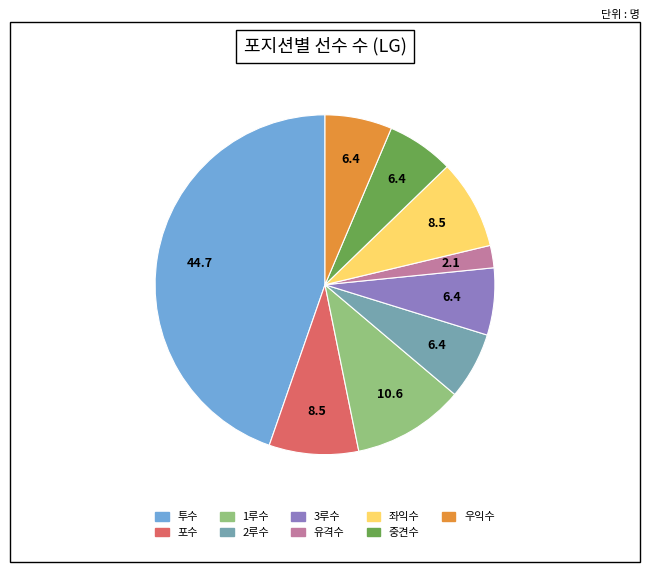

Approximately how many times larger is the value at 2루수 compared to 우익수?

1.0